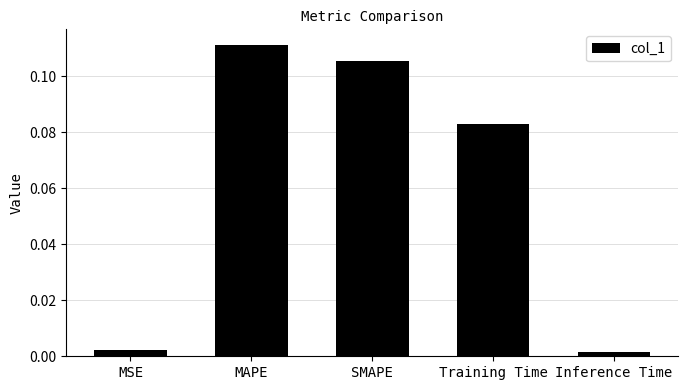

What is the label of the 4th bar from the left?

Training Time